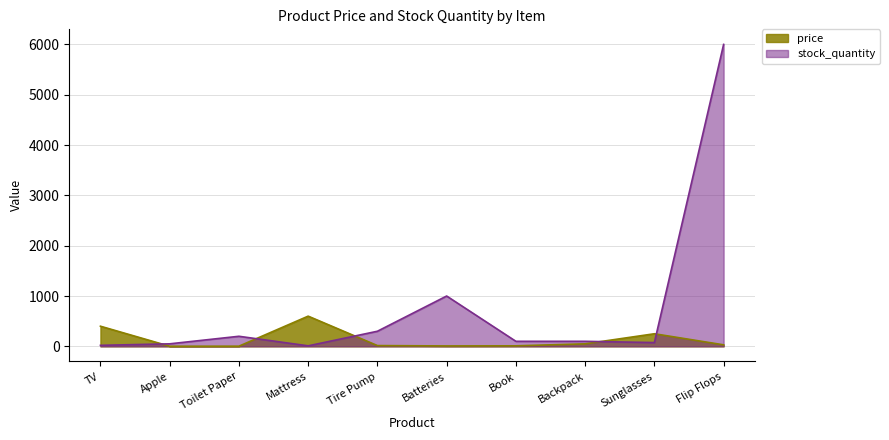

Reading left to right, extract all data points from this chart.

price: TV=400	Apple=2	Toilet Paper=3	Mattress=600	Tire Pump=15	Batteries=8	Book=10	Backpack=50	Sunglasses=250	Flip Flops=30
stock_quantity: TV=20	Apple=50	Toilet Paper=200	Mattress=10	Tire Pump=300	Batteries=1000	Book=100	Backpack=100	Sunglasses=75	Flip Flops=6000